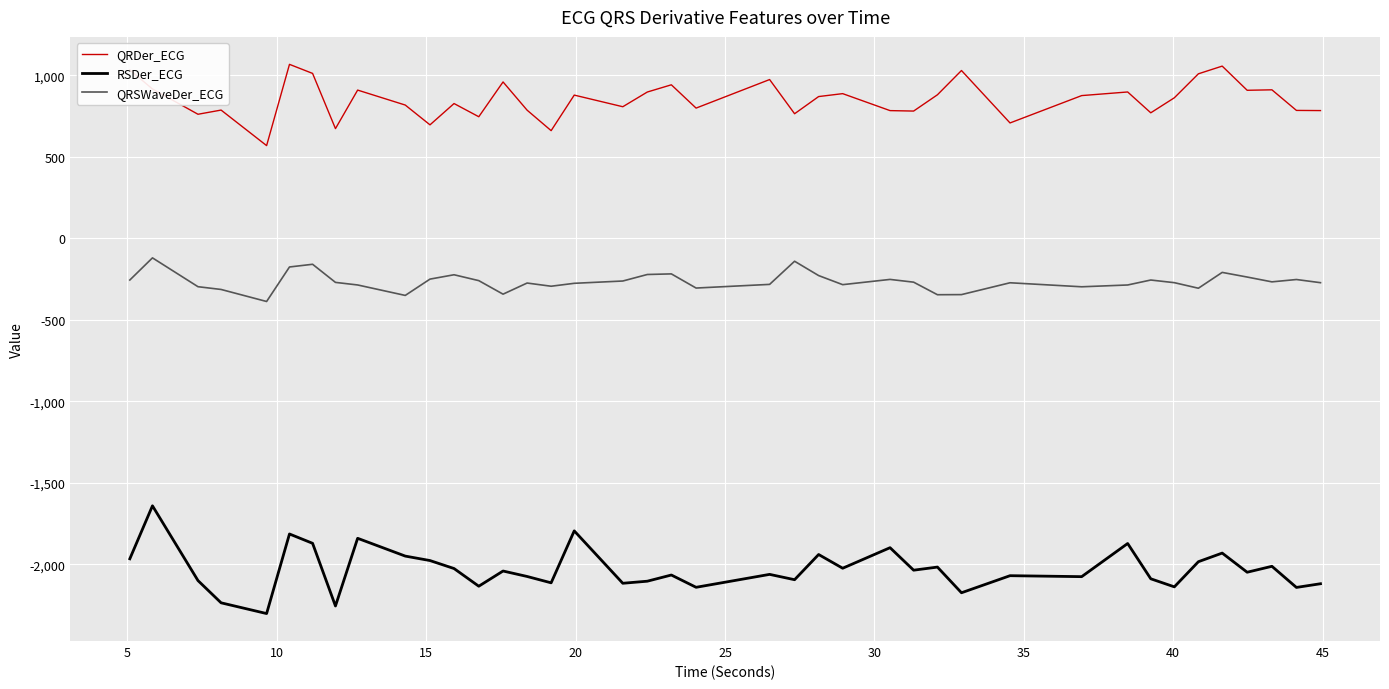

Which series has the largest range (max minus min)?

RSDer_ECG